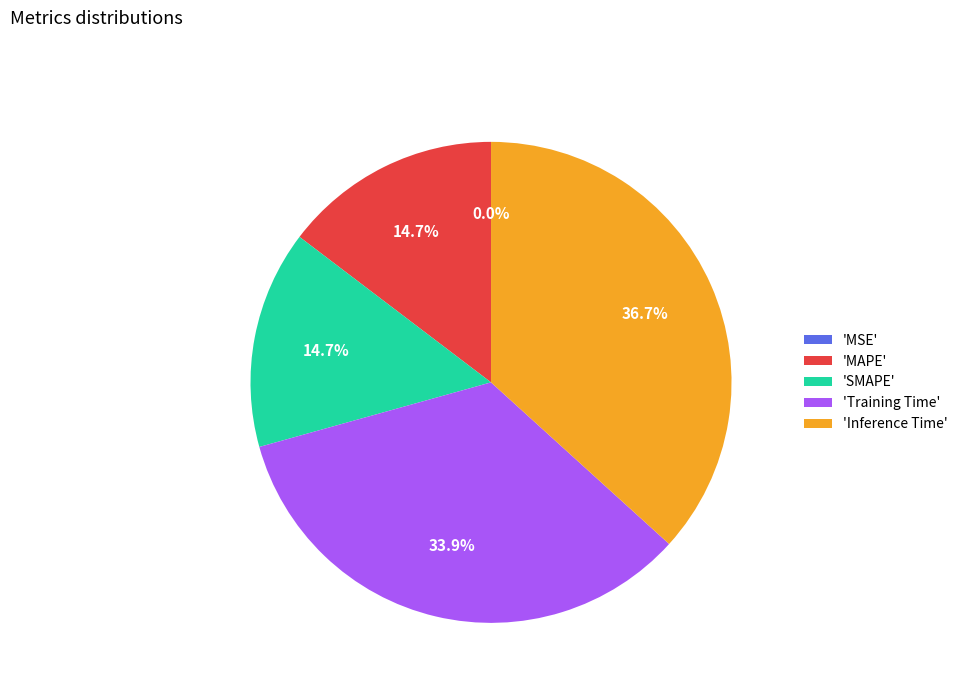

What is the largest slice in the pie chart?

'Inference Time'